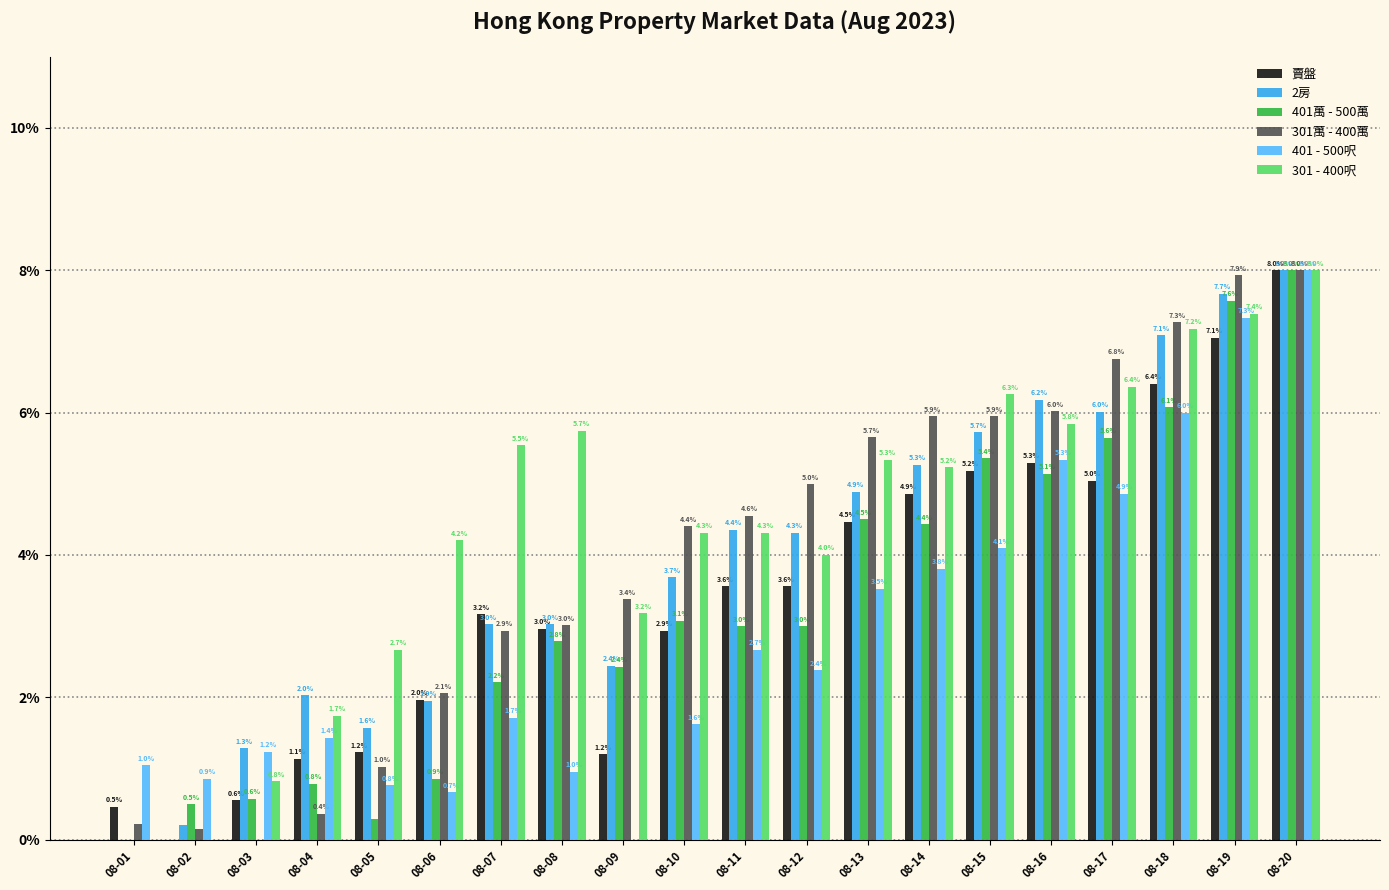

Which series changed the most between 08-05 and 08-13?

301萬 - 400萬